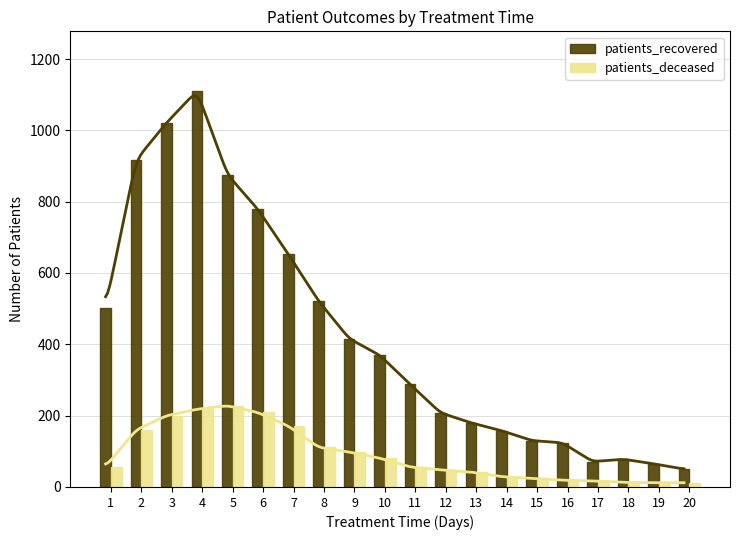

What is the maximum value for patients_deceased?

228